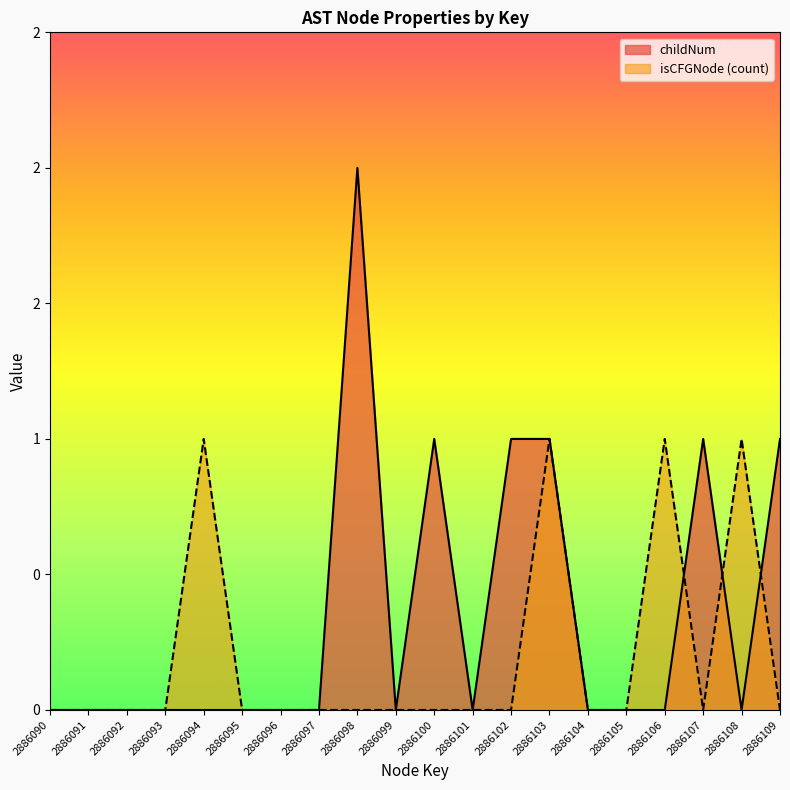

Rank the series by their average value, from lowest to highest.

isCFGNode (count), childNum